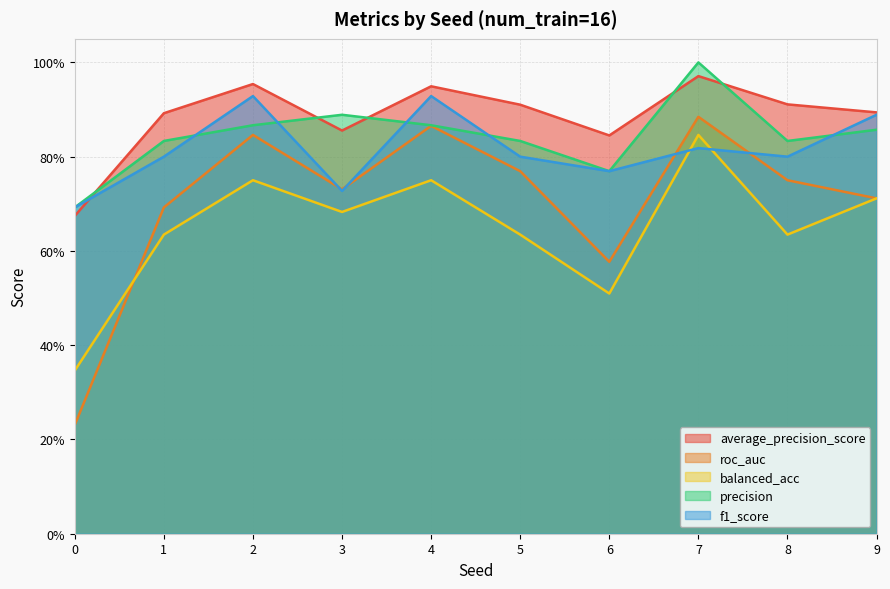

What value does the average_precision_score series have at 4?

0.9